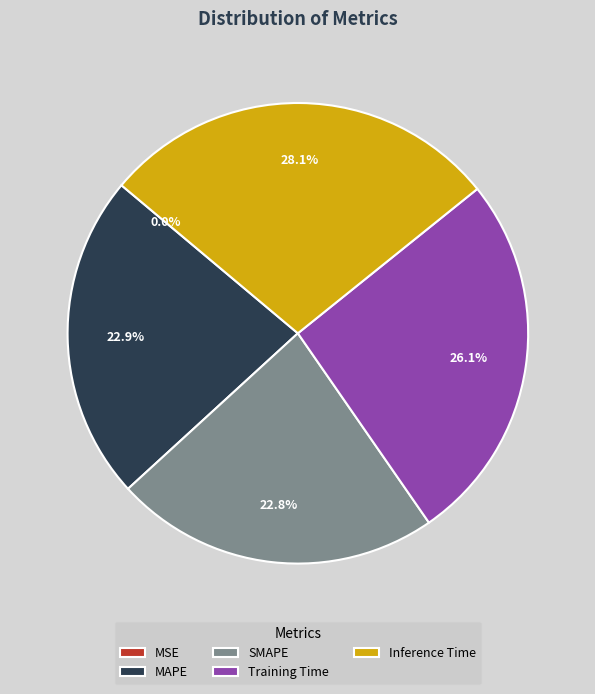

Which category has the biggest portion of the pie?

Inference Time